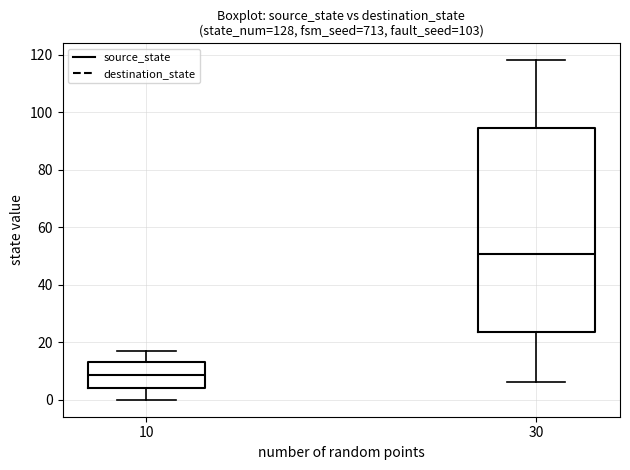

Which box's median line is the lowest?

10